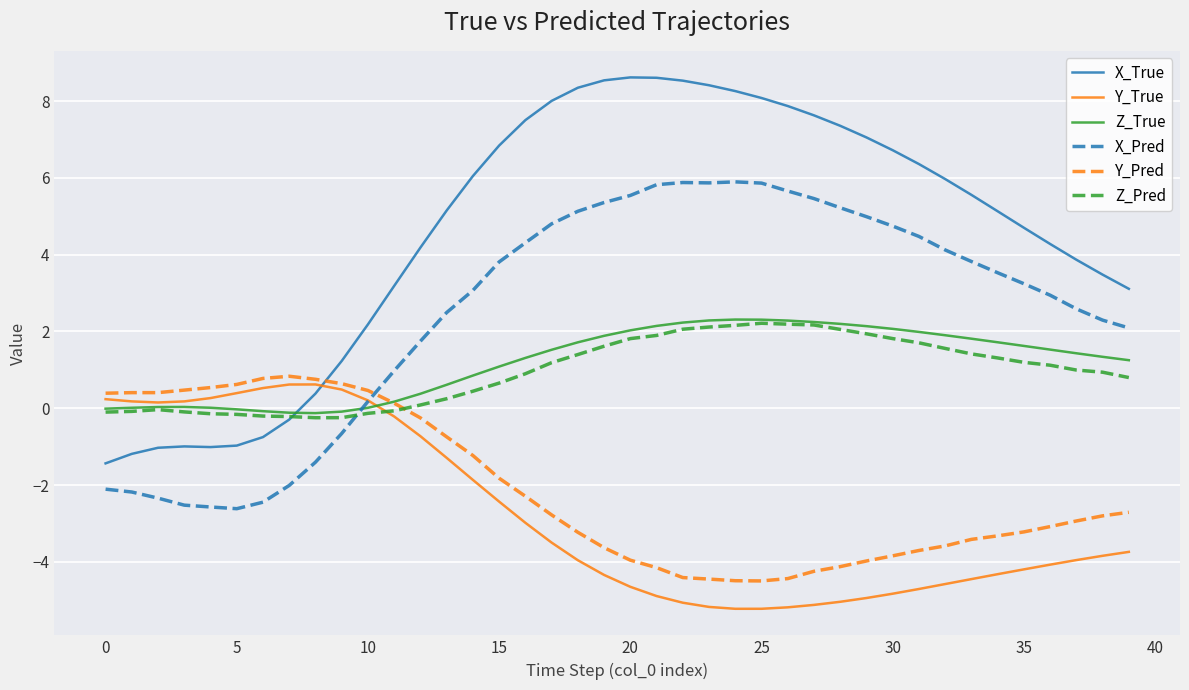

What is the maximum value for X_True?

8.6